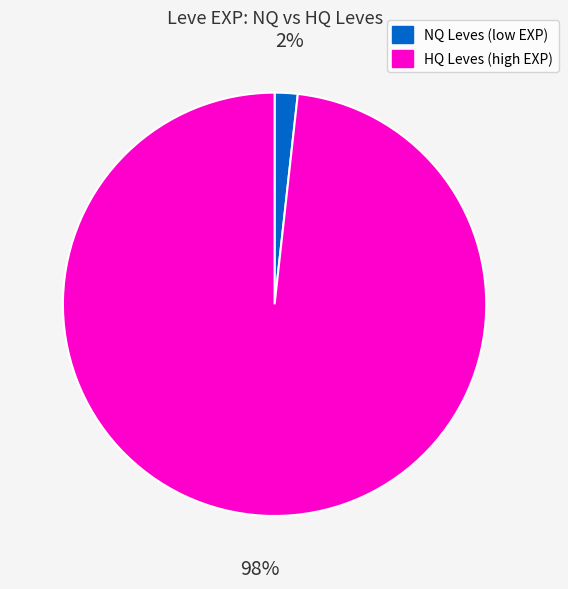

How many slices are in this pie chart?

2